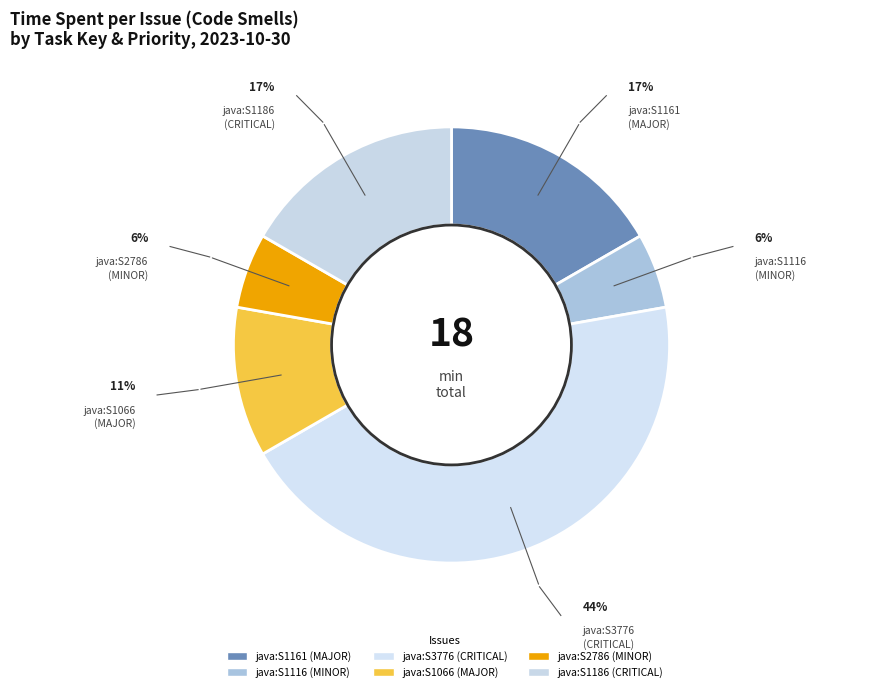

Count the number of slices in the pie.

6